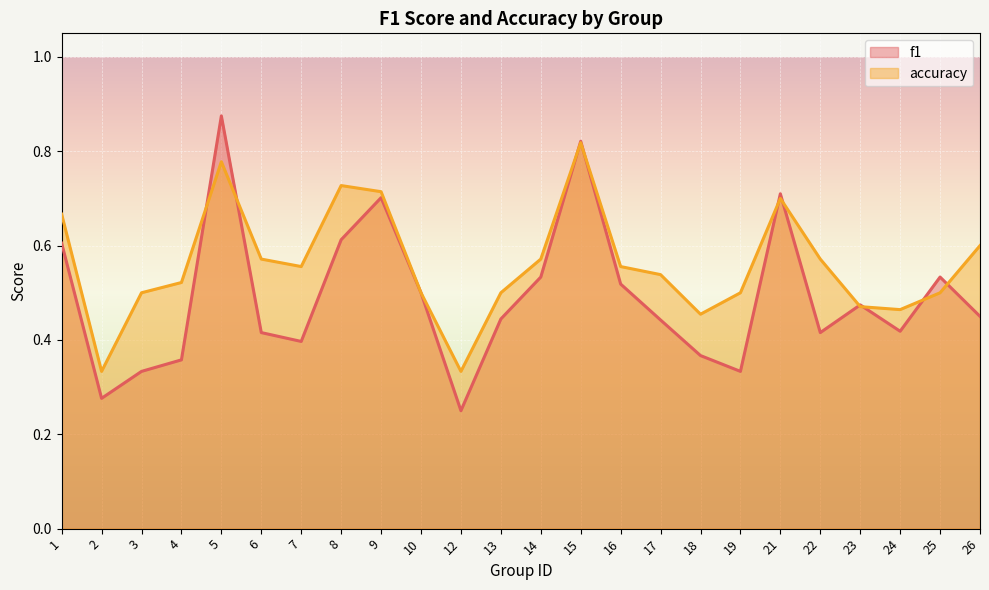

What is the spread (max minus min) of values at 1?

0.1